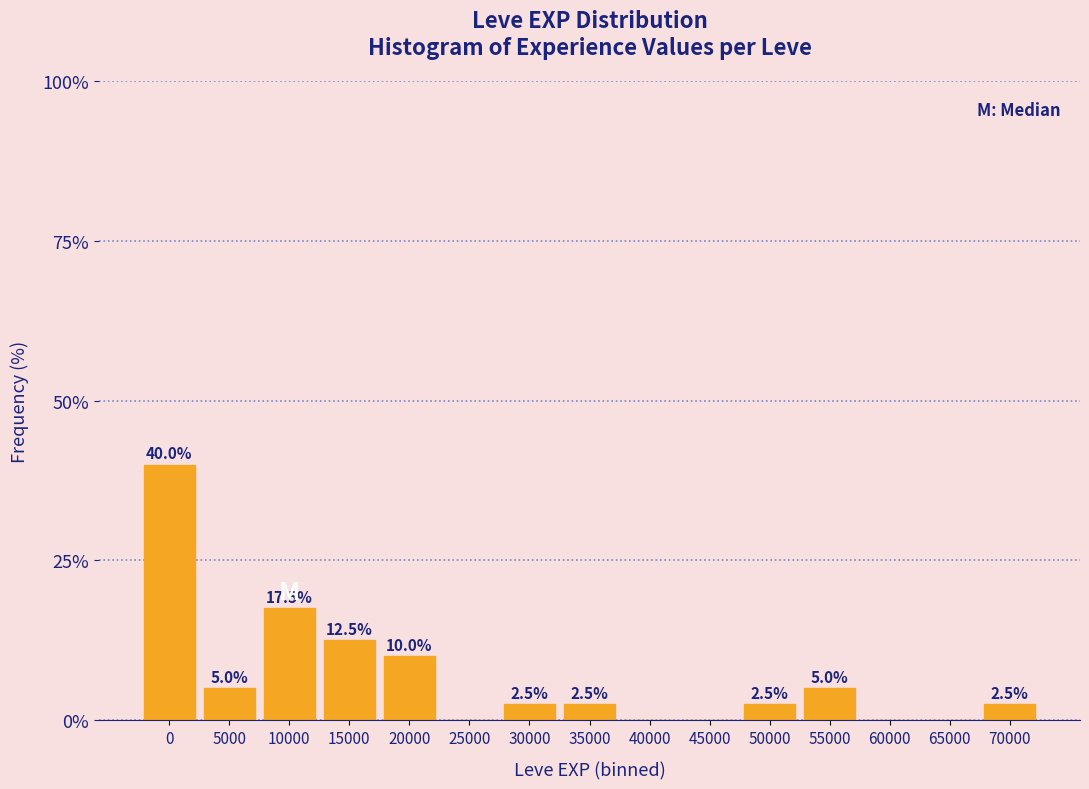

Reading left to right, list all the values displayed in this chart.

0=40.0	5000=5.0	10000=17.5	15000=12.5	20000=10.0	25000=0.0	30000=2.5	35000=2.5	40000=0.0	45000=0.0	50000=2.5	55000=5.0	60000=0.0	65000=0.0	70000=2.5